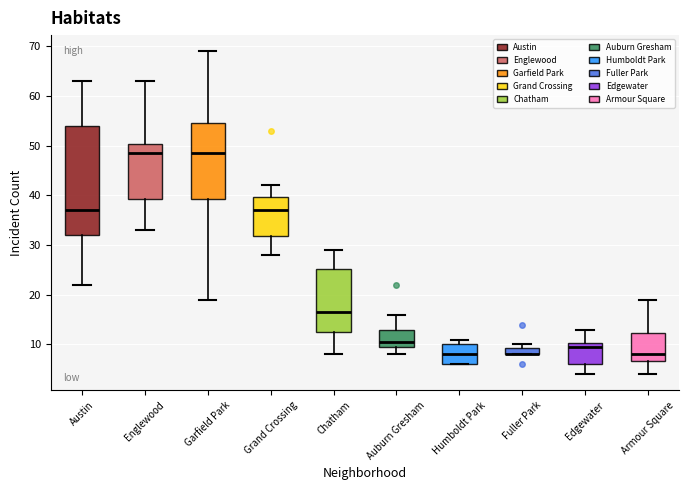

Which box is the tallest, from its lower edge to its upper edge?

Austin